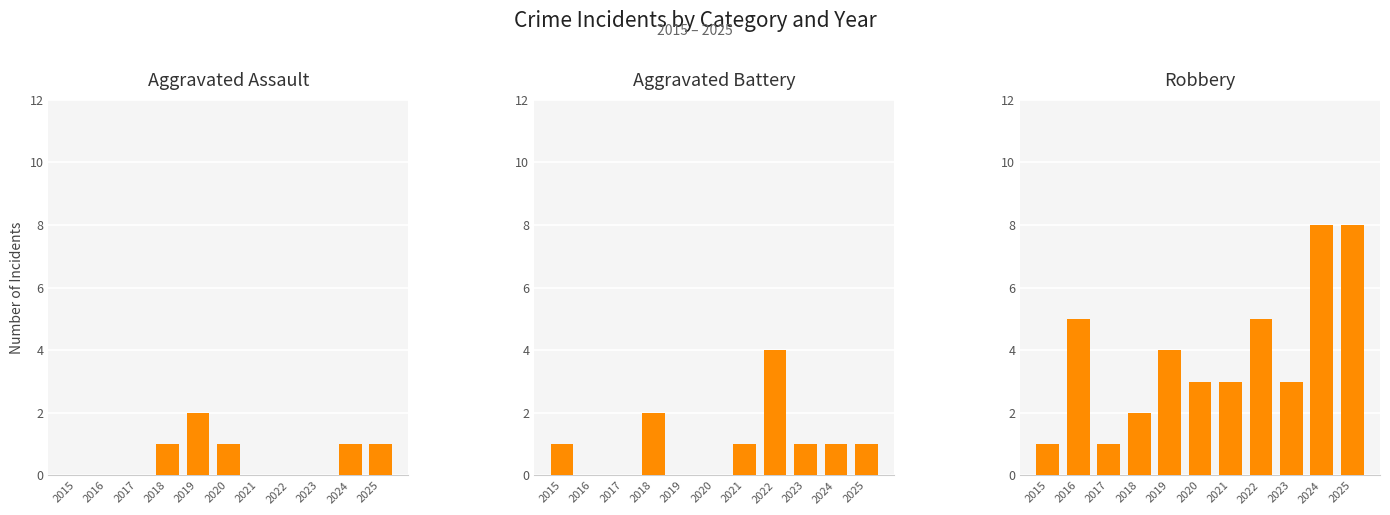

Which series has the largest range (max minus min)?

Robbery